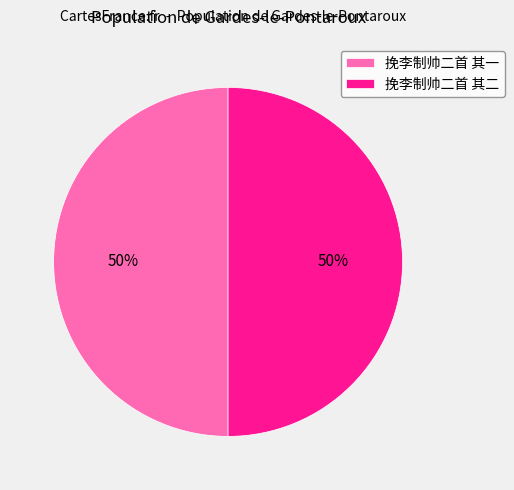

Is it true that 挽李制帅二首 其二 is 50% of the pie?

True